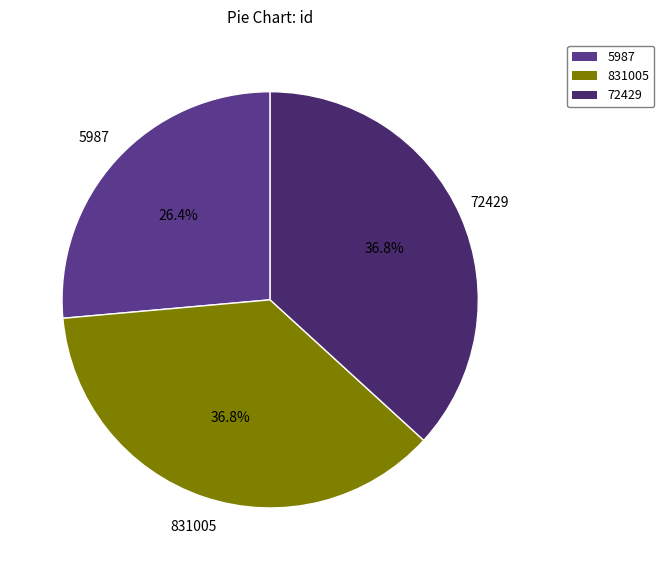

How many segments does this pie chart have?

3